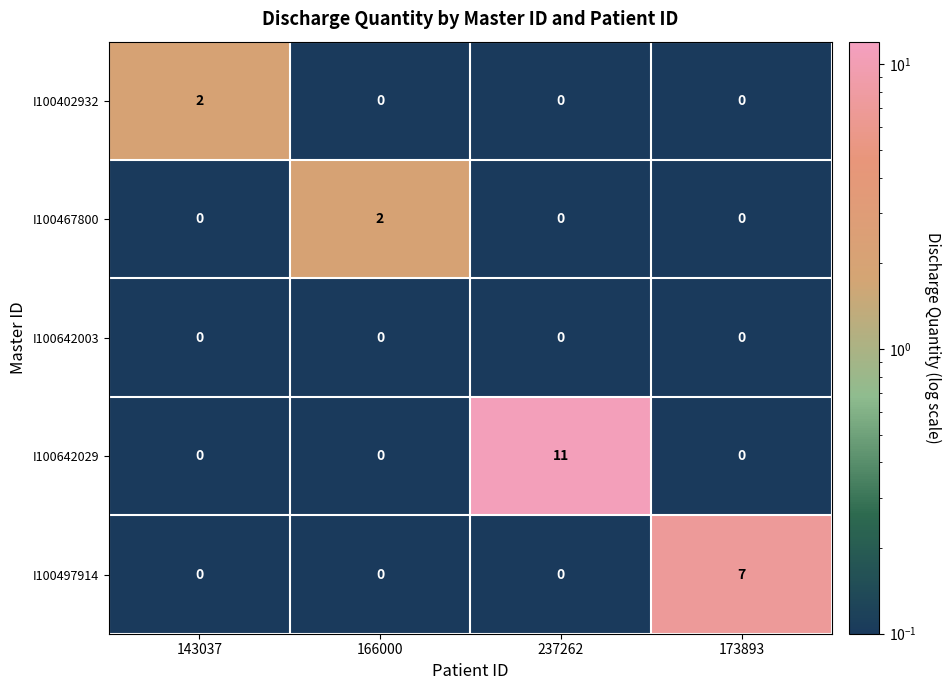

Which label corresponds to the largest value in the chart?

237262